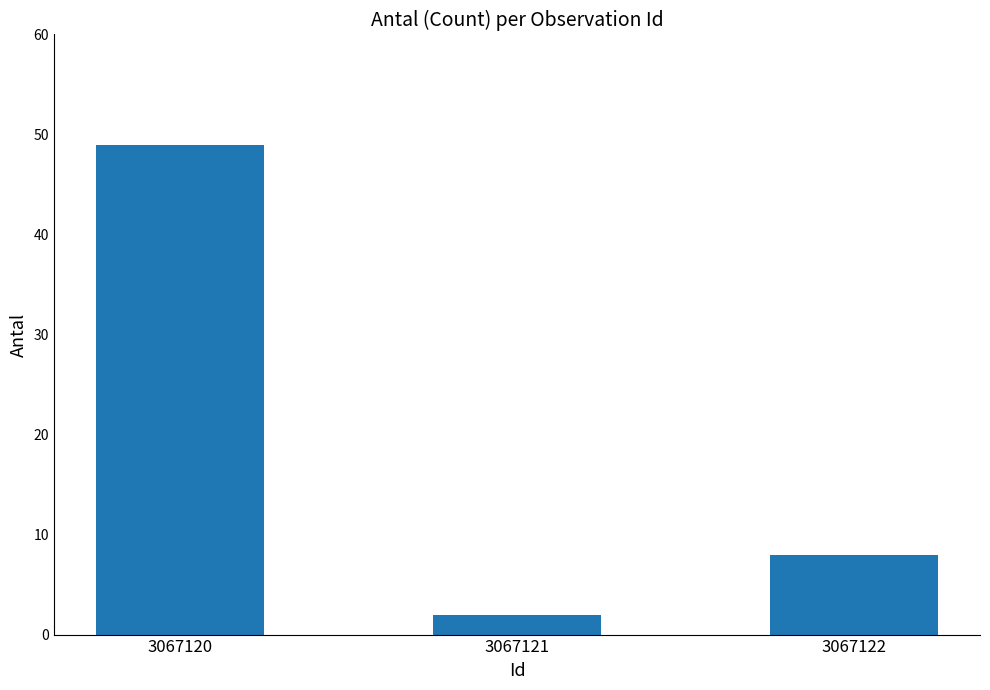

What is the difference between the maximum and minimum values?

47